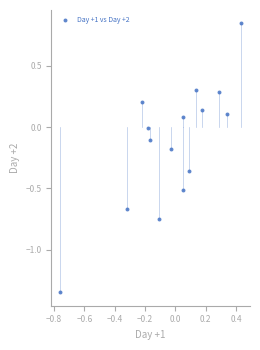

What is the range of X values (max minus min)?

1.2